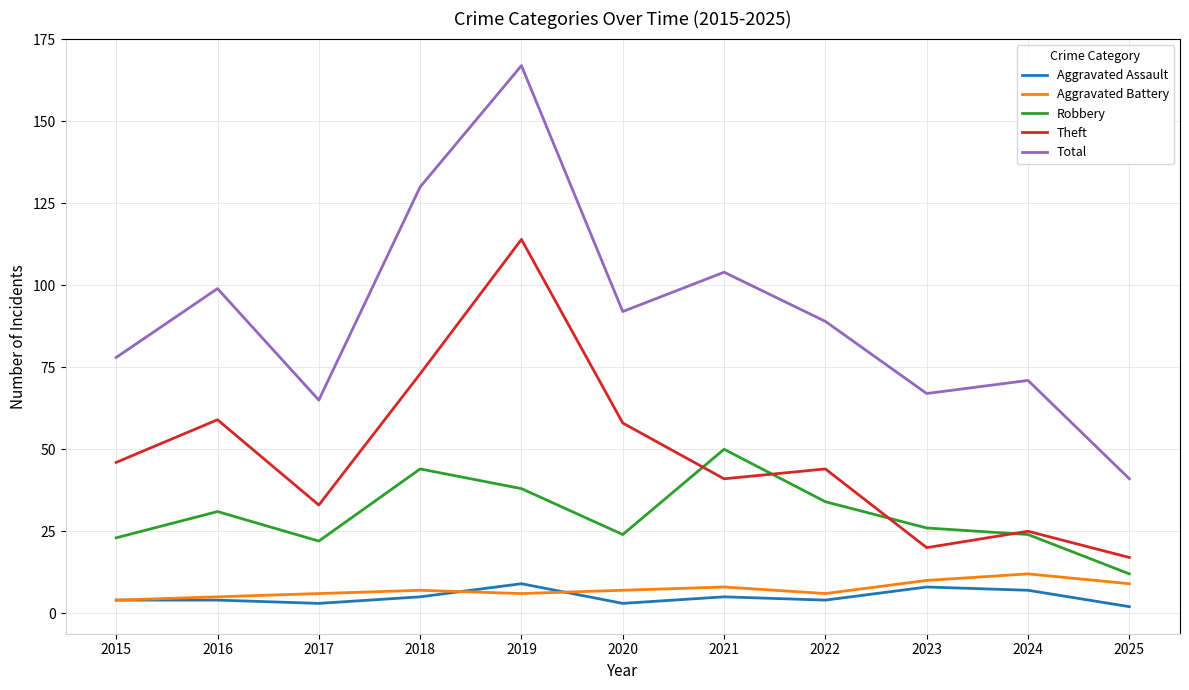

How many interior local valleys does the Total series have?

3